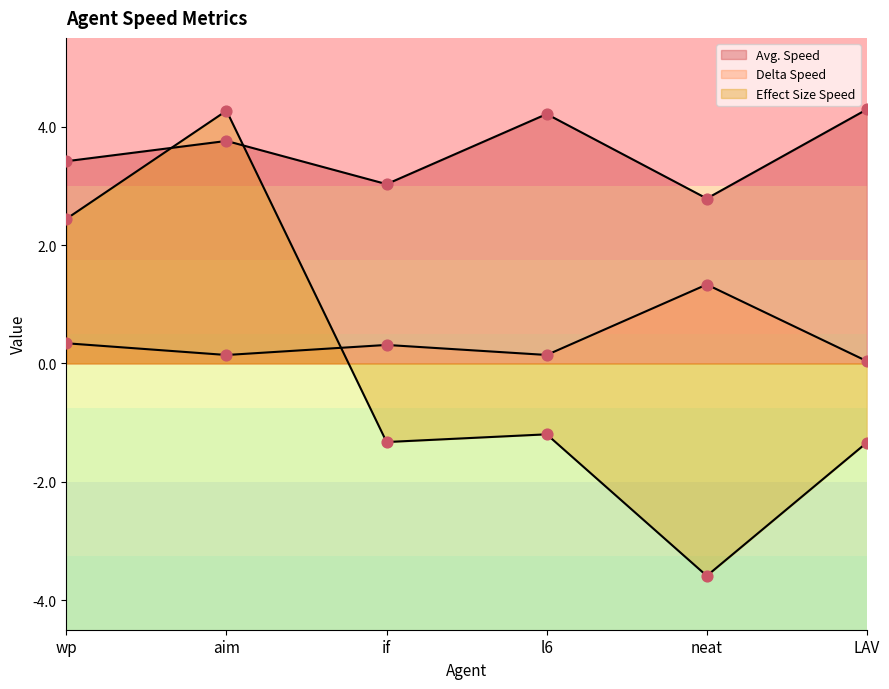

What is the total value across all series at l6?

3.2